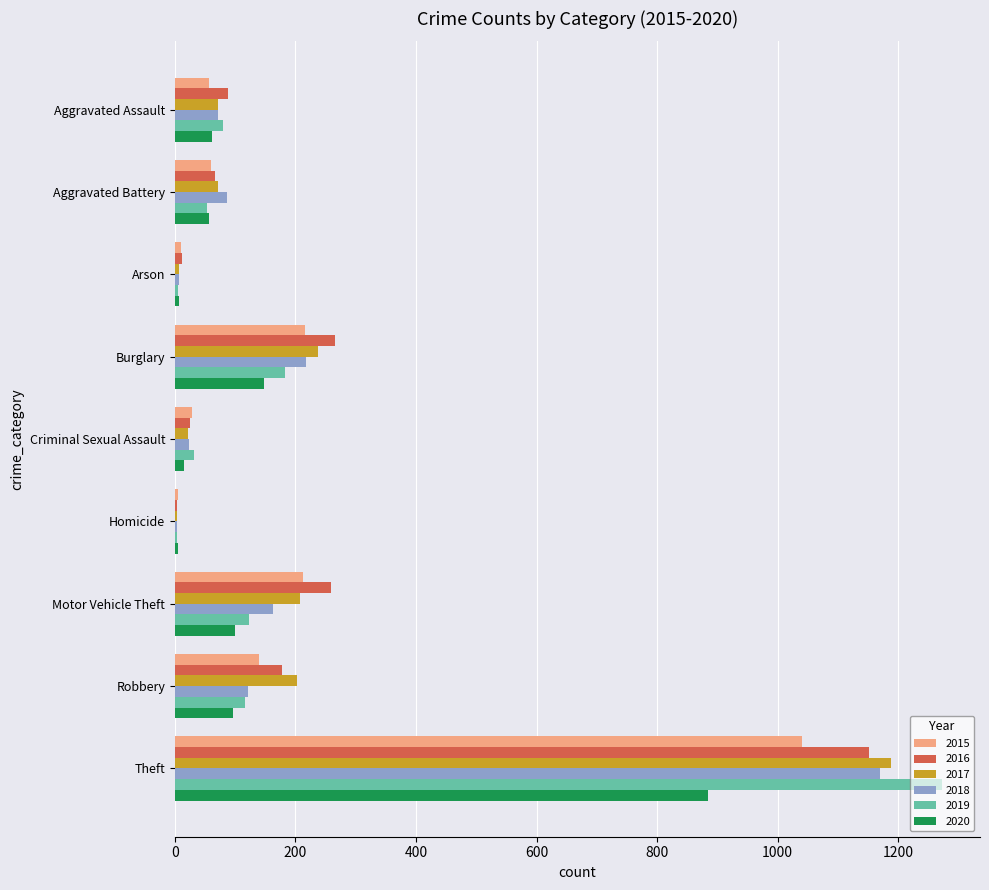

Which series has the widest spread of values?

2019